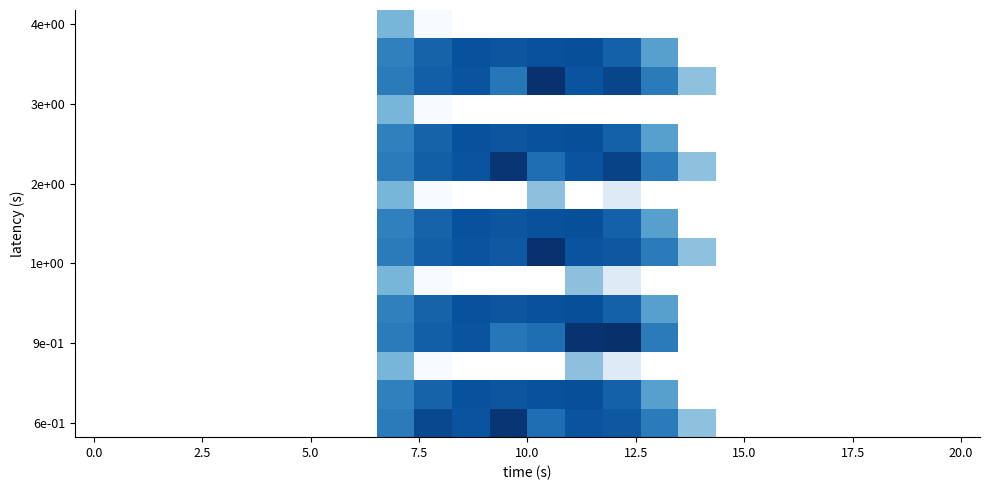

How many categories are shown in the chart?

24